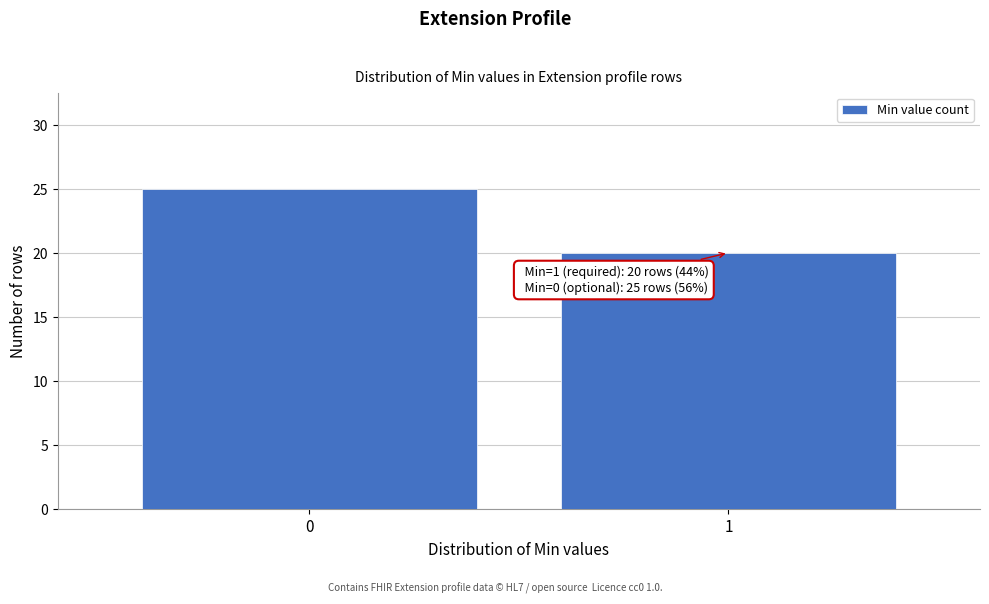

Reading right to left, transcribe all the data shown in this chart.

20	25